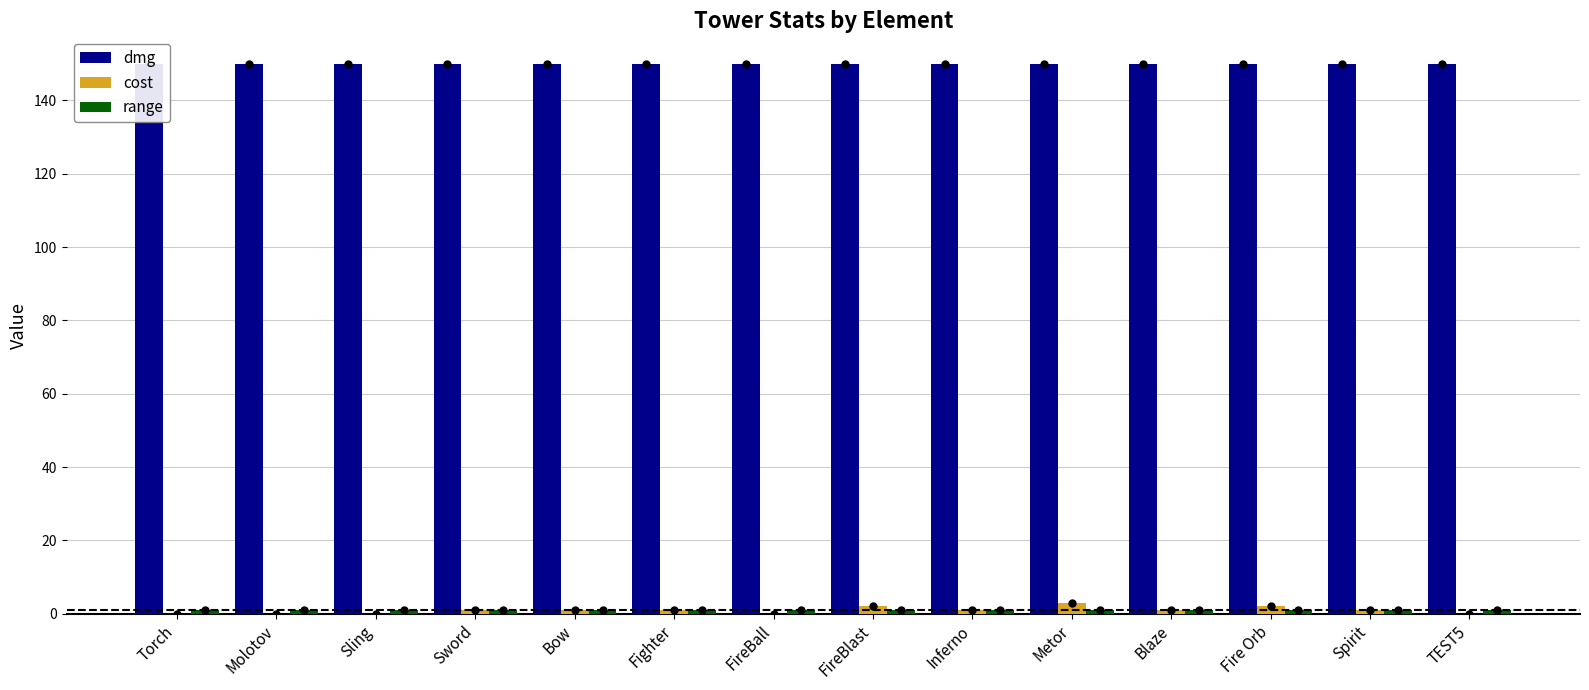

At which category is the sum across all series the highest?

Metor